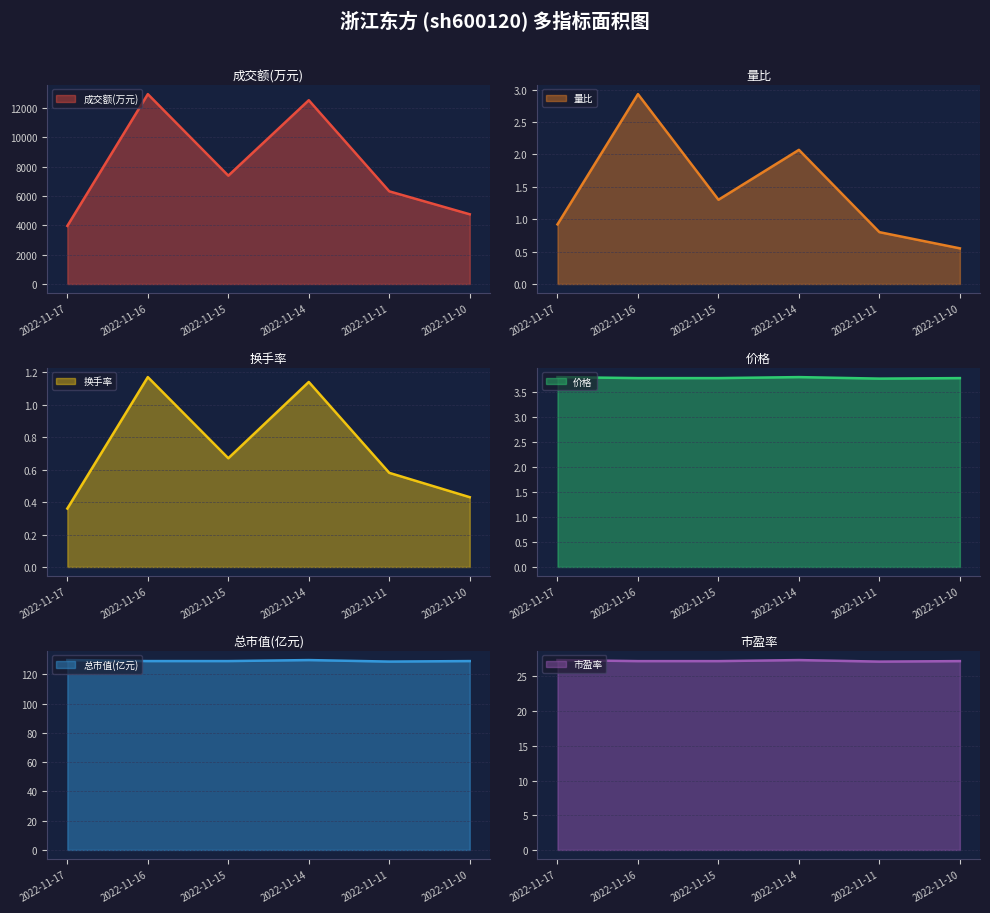

At which category does 市盈率 reach its first local peak?

2022-11-14